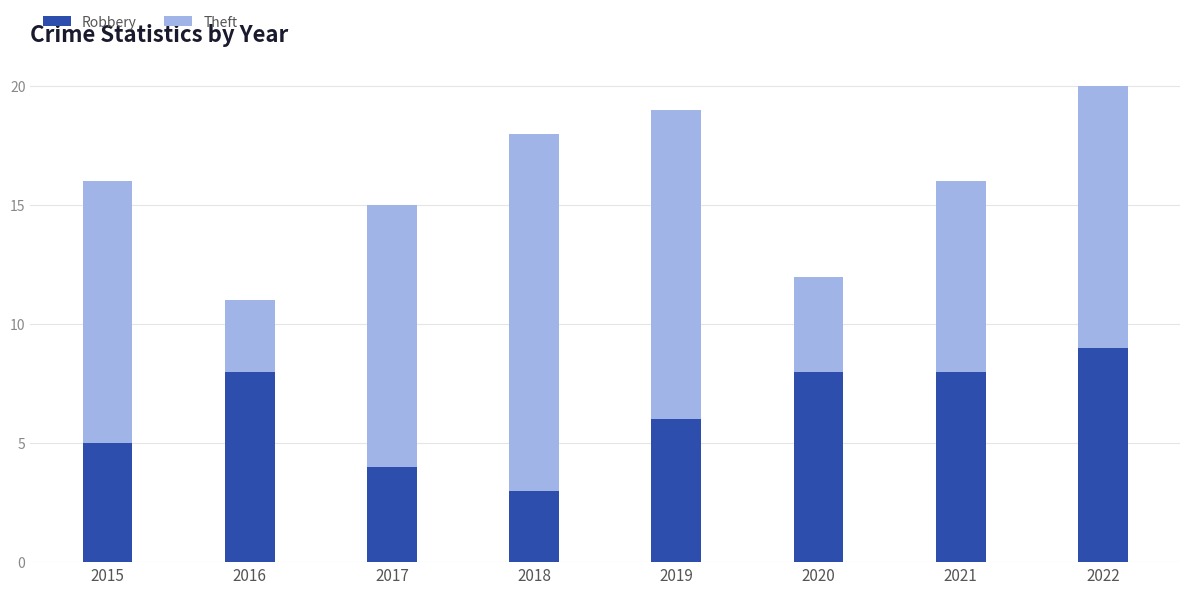

Does the chart contain stacked bars?

Yes